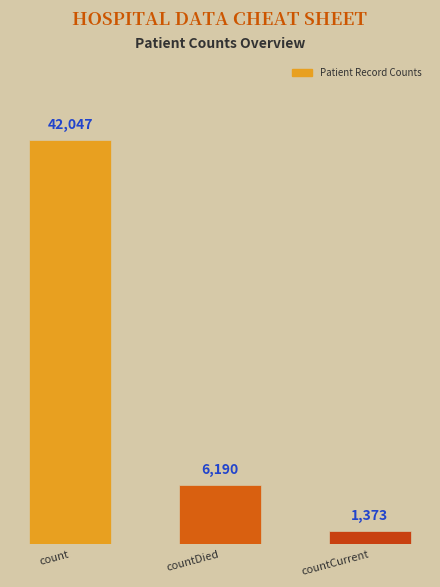

List the labels in order of value, largest first.

count, countDied, countCurrent